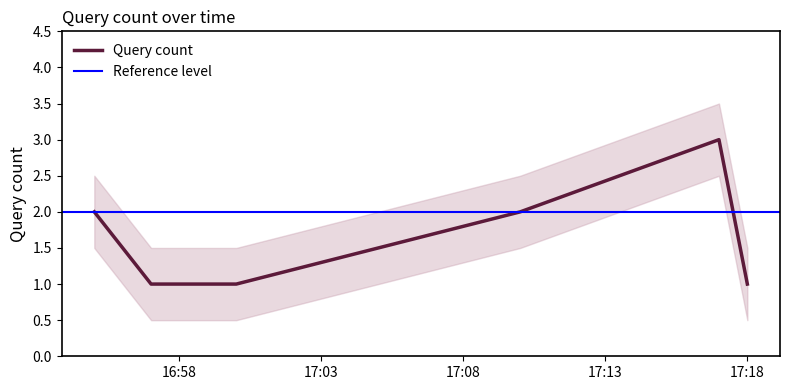

What is the sum of all values?

10